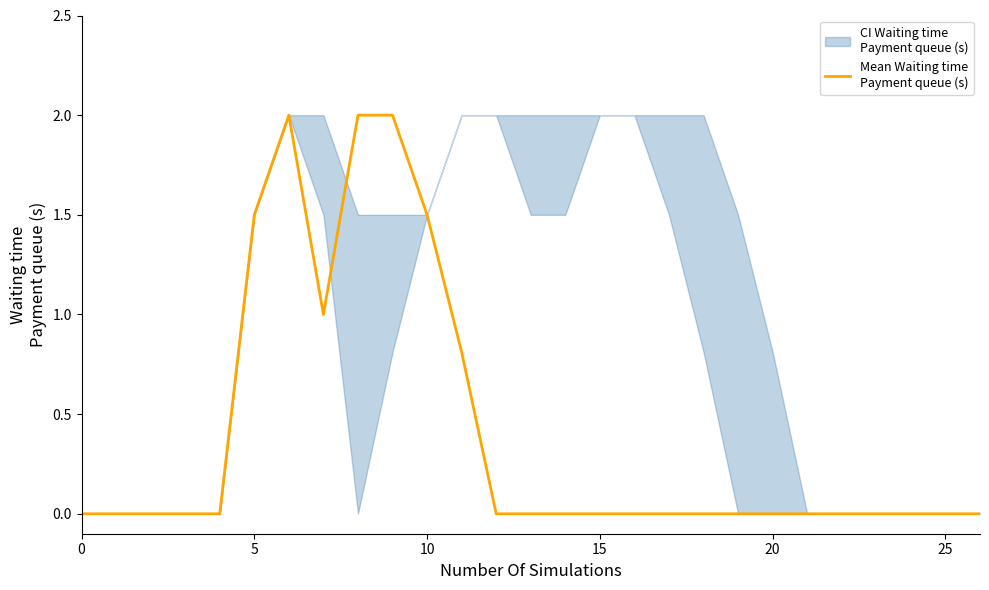

True or false: the data shows 0.0 at 21.

True